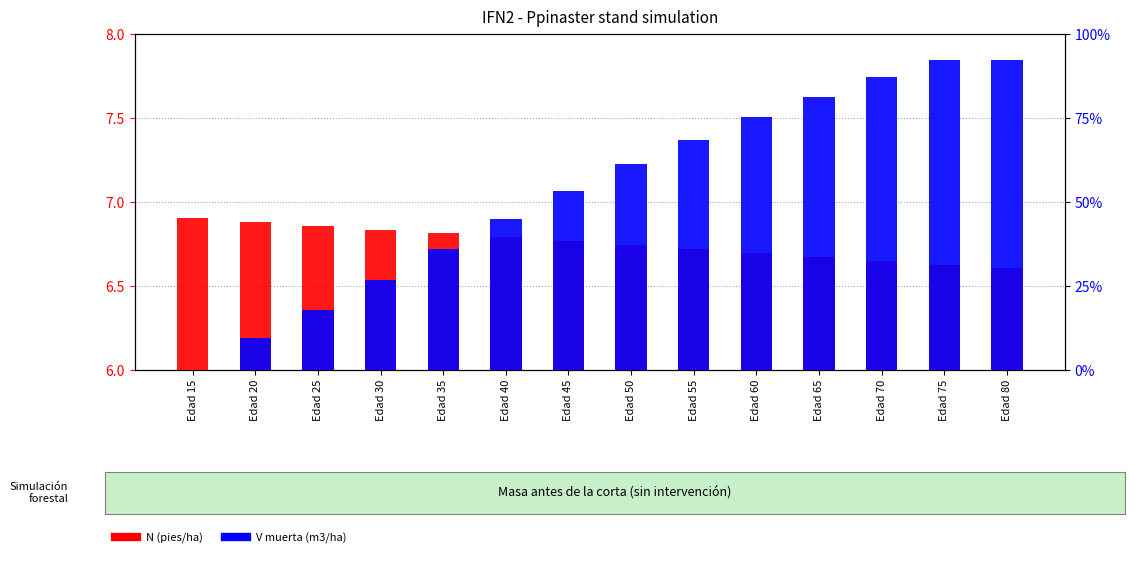

Is the value of V muerta (m3/ha) at Edad 55 greater than the value of N (pies/ha) at Edad 40?

Yes